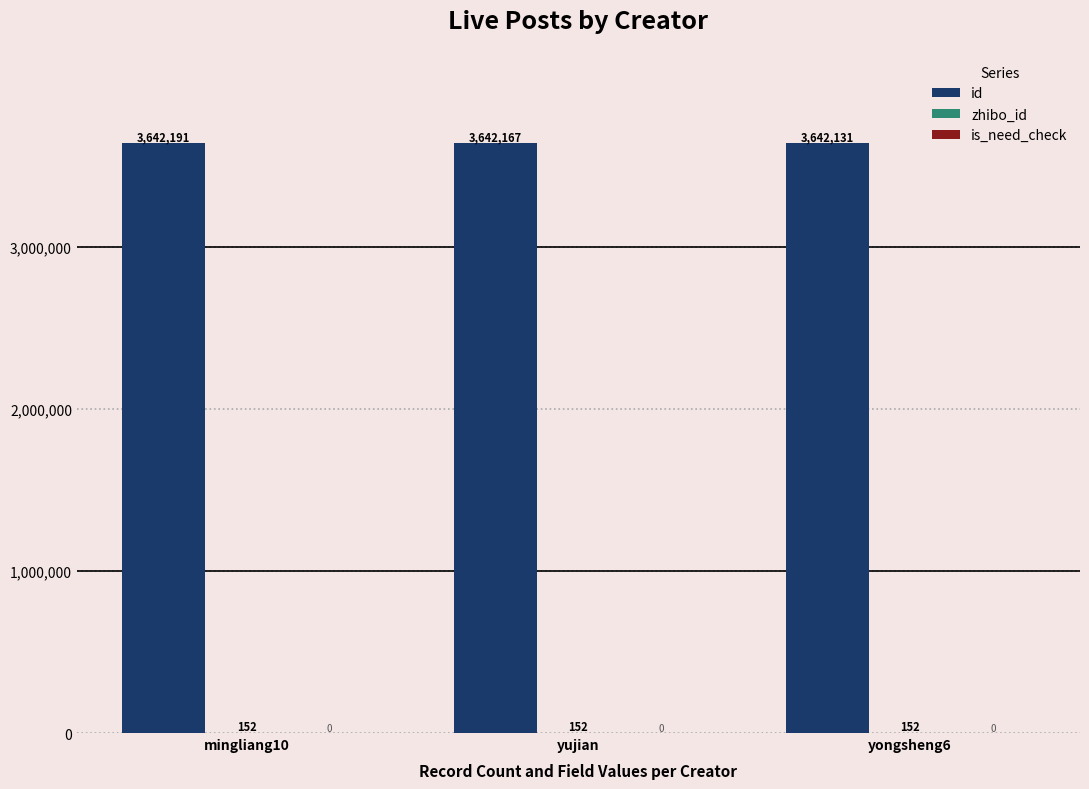

What is the sum of the id values at yongsheng6 and yujian?

7284298